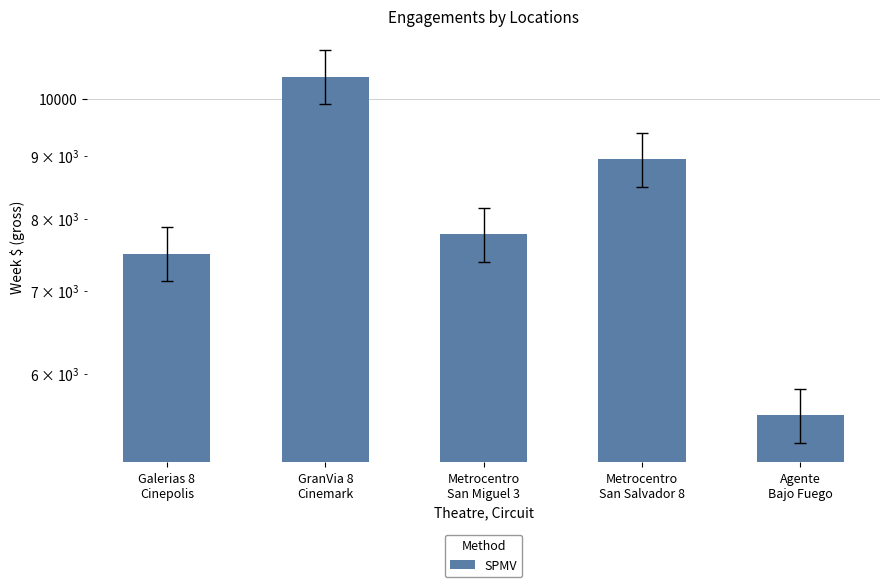

What is the difference between the values at Metrocentro
San Salvador 8 and Metrocentro
San Miguel 3?

1165.2